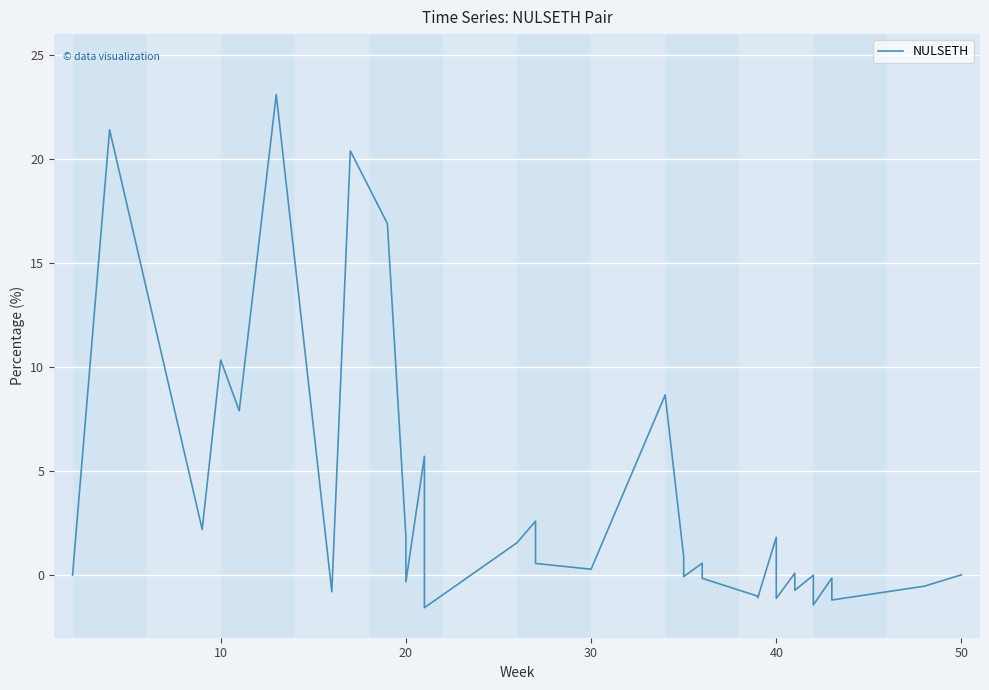

What is the maximum value shown in the chart?

23.1